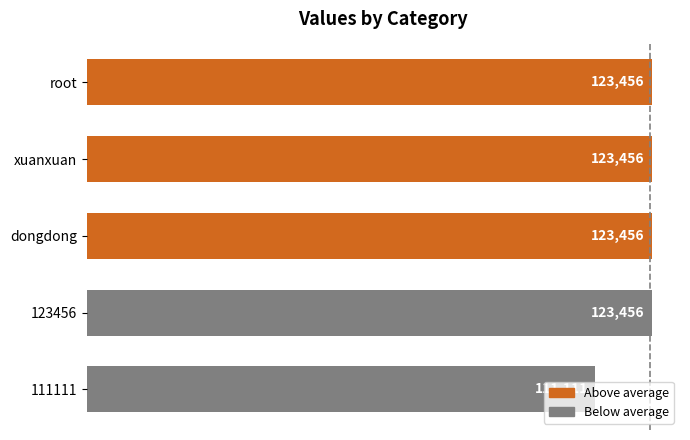

Between 111111 and 123456, which is larger?

123456